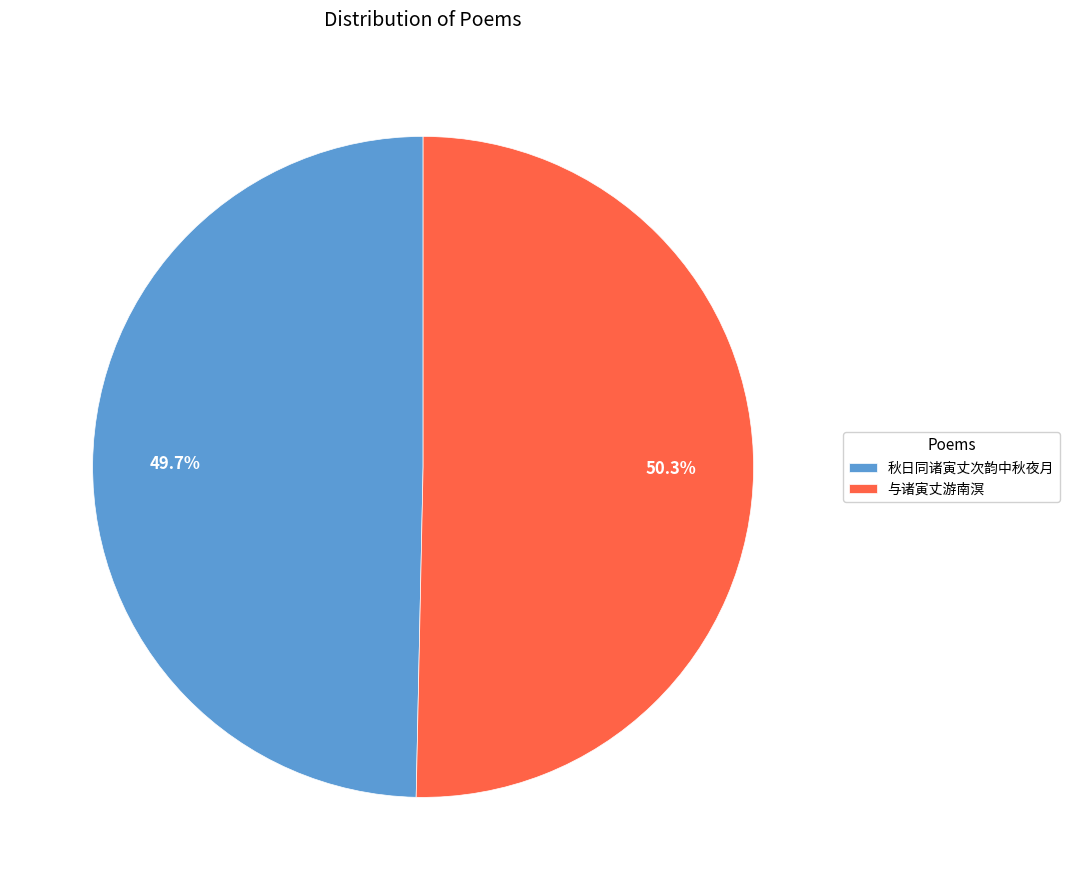

Is 与诸寅丈游南溟 the majority of the pie?

Yes